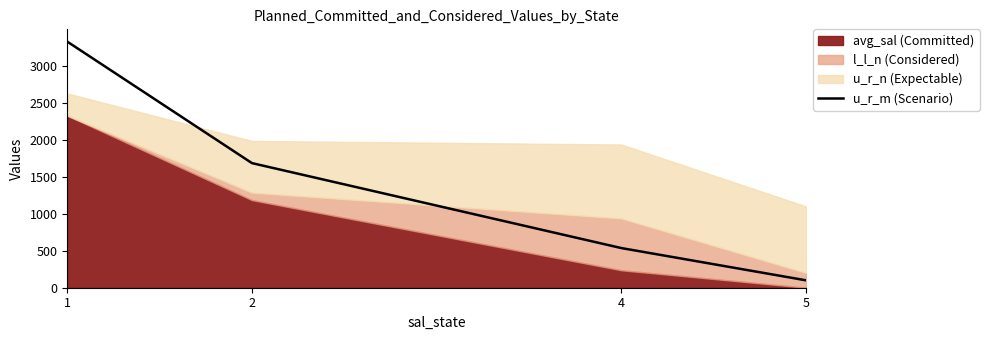

True or false: the data shows 778.3 at 4.

False